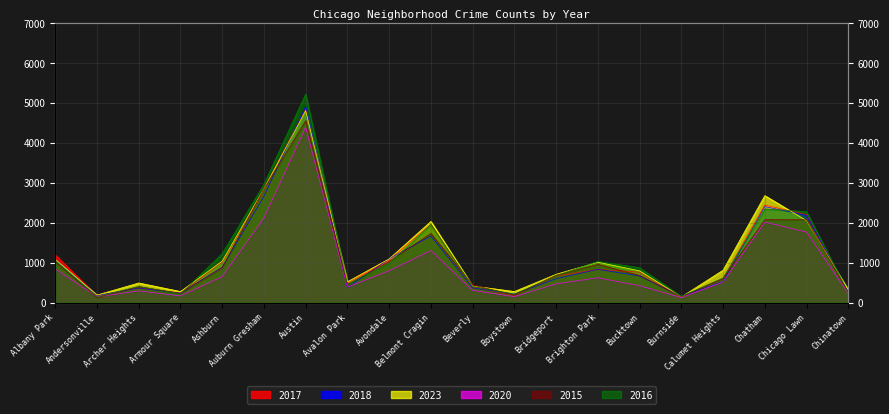

Which series changed the most between Chatham and Chicago Lawn?

2023